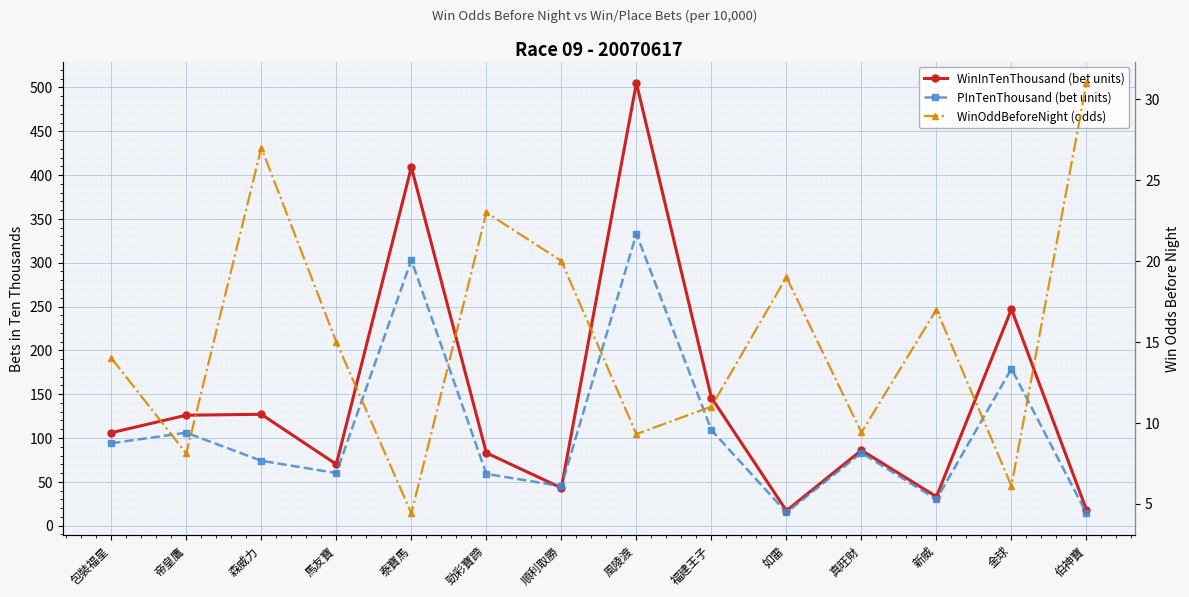

True or false: WinInTenThousand (bet units) and WinOddBeforeNight (odds) cross at least once.

True